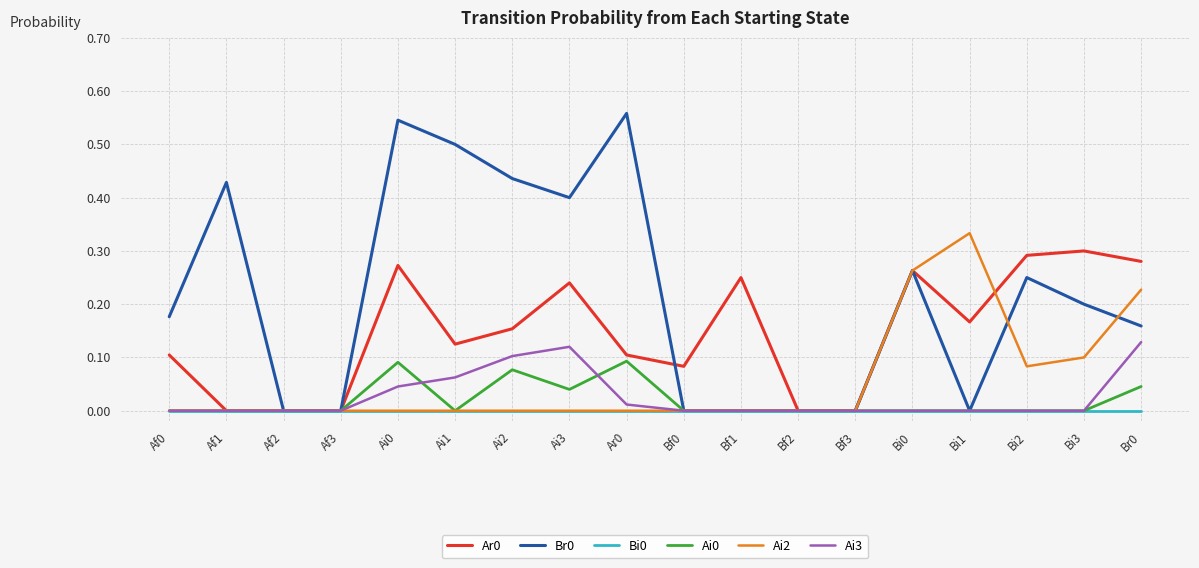

What position from the left is Bi1?

15